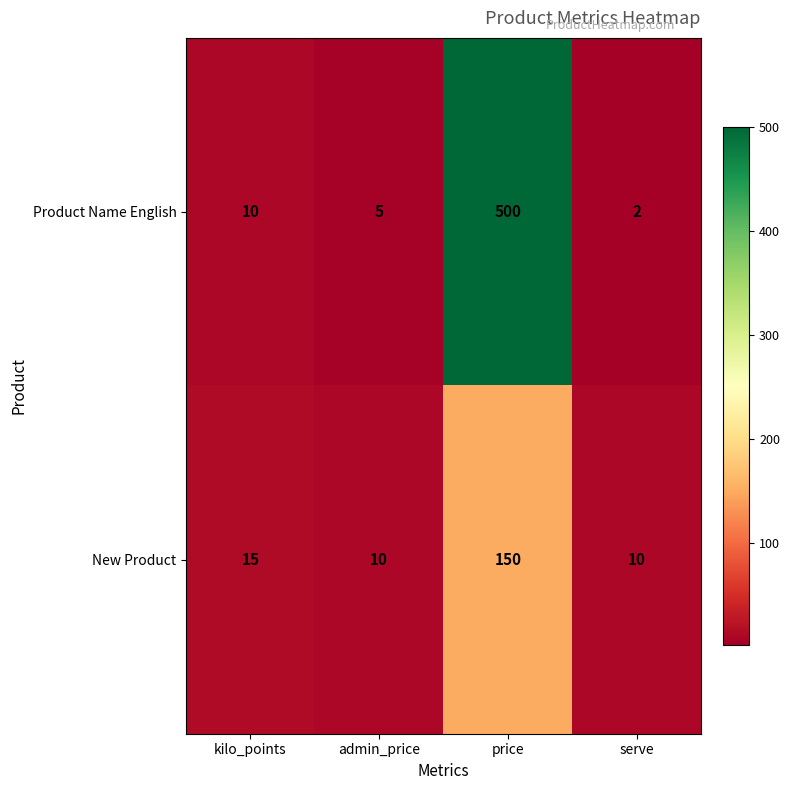

What is the spread (max minus min) of values at kilo_points?

5